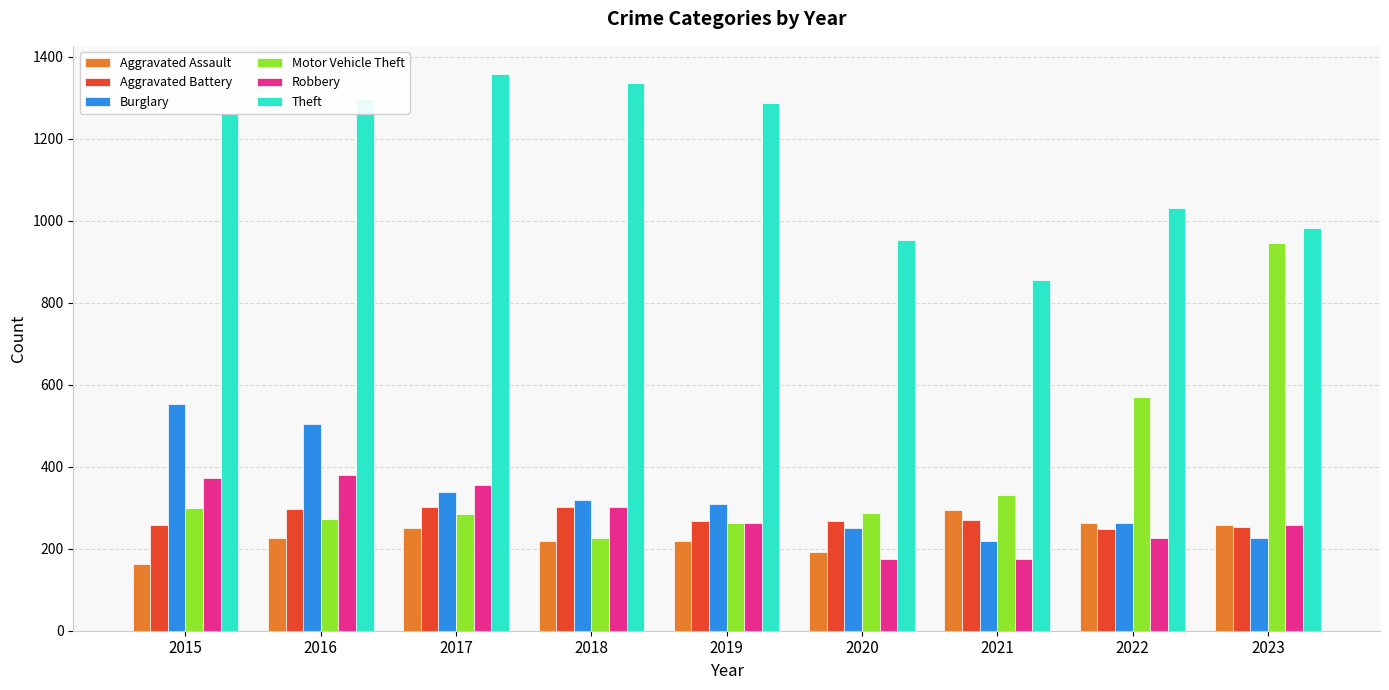

Is the value of Burglary at 2017 greater than the value of Aggravated Assault at 2021?

Yes